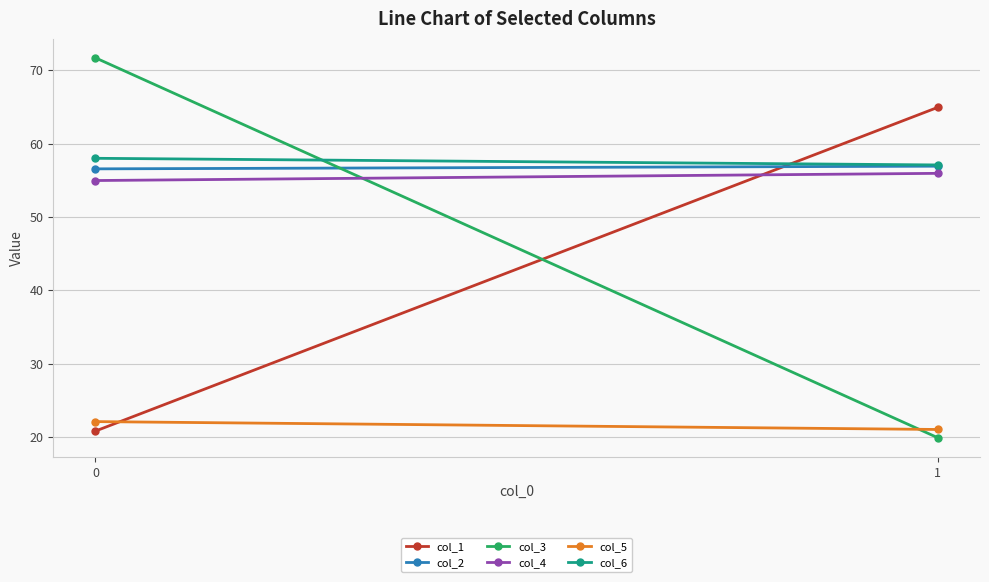

Reading right to left, what are all the values shown in this chart?

col_1: 64.9	20.8
col_2: 56.9	56.5
col_3: 19.9	71.7
col_4: 55.9	55.0
col_5: 21.0	22.1
col_6: 57.1	58.0